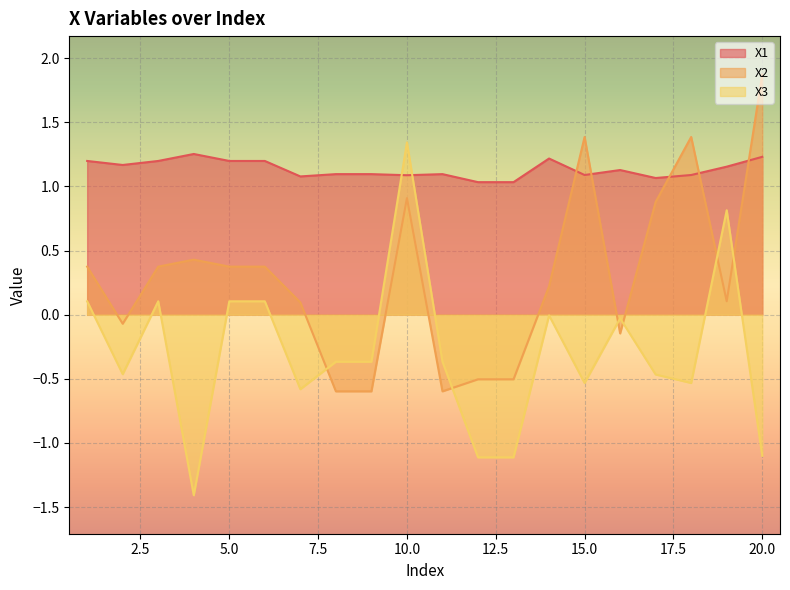

True or false: X1 and X2 cross at least once.

True